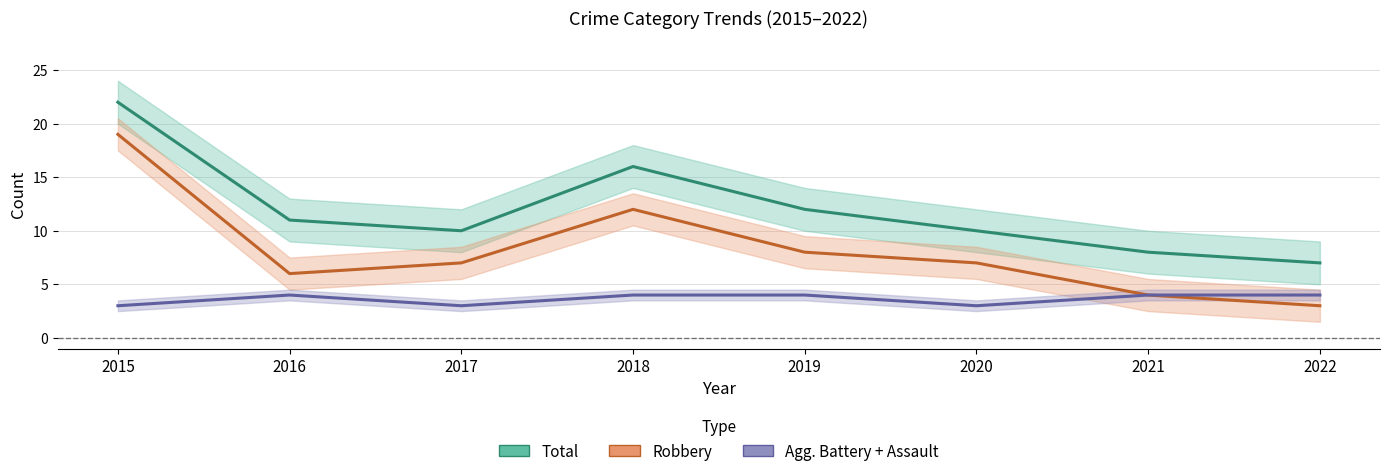

What is the total value across all series at 2015?

44